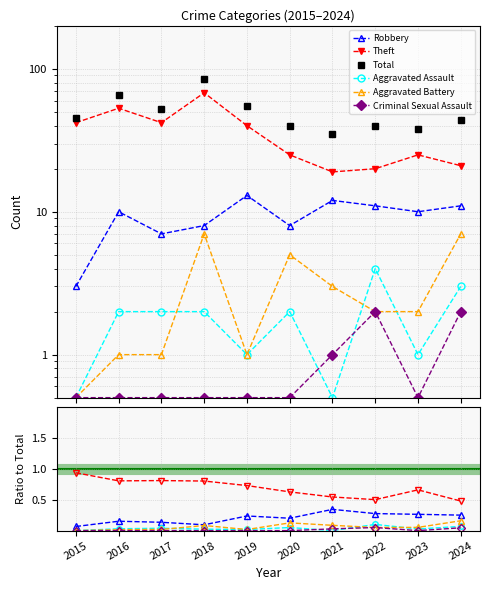

The Aggravated Assault series shows 0.0 at 2015. True or false?

True